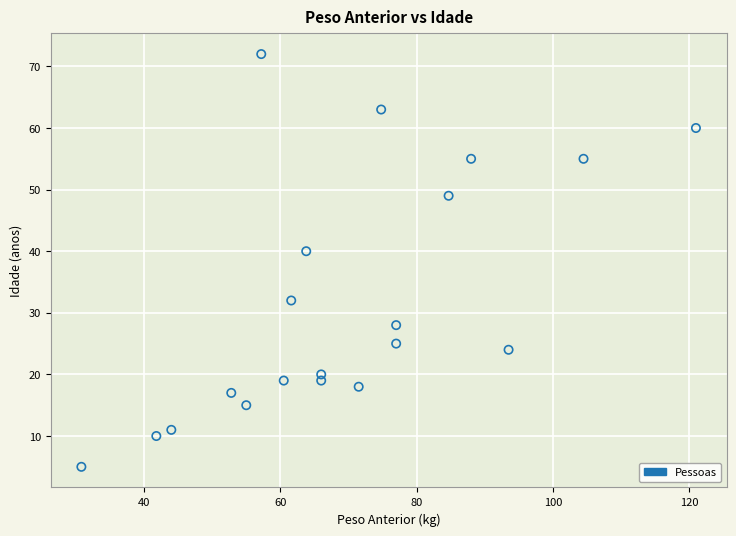

What is the range of Y values (max minus min)?

67